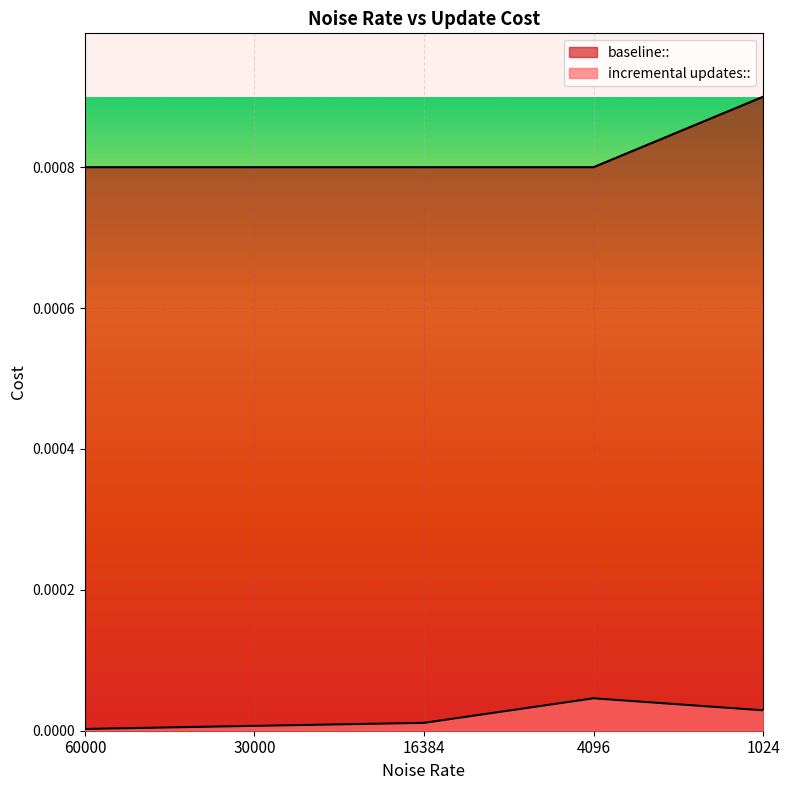

How many interior local peaks does the incremental updates:: series have?

1